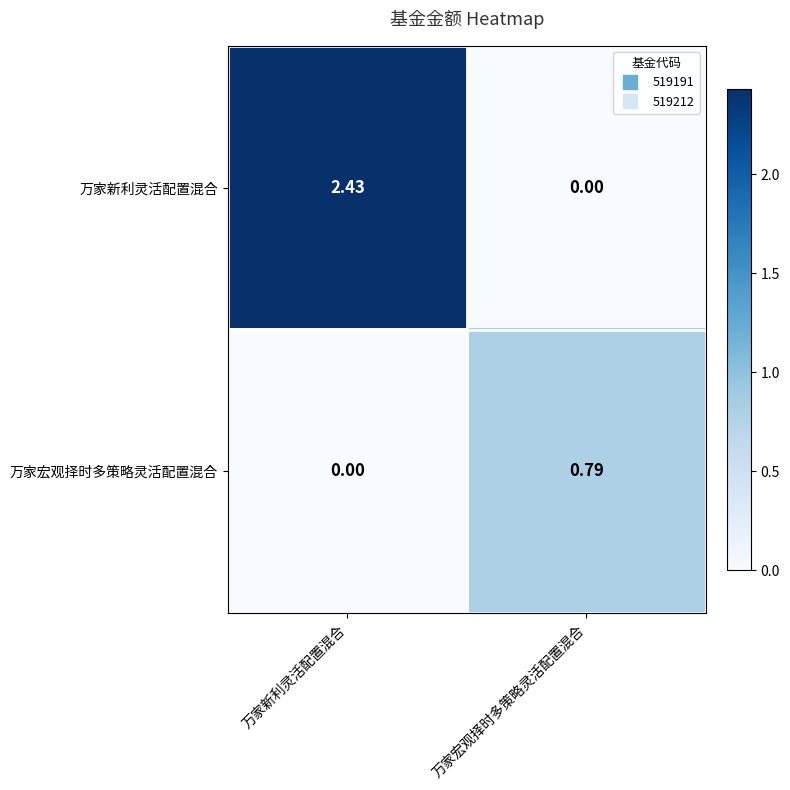

Which series changed the most between 万家新利灵活配置混合 and 万家宏观择时多策略灵活配置混合?

万家新利灵活配置混合